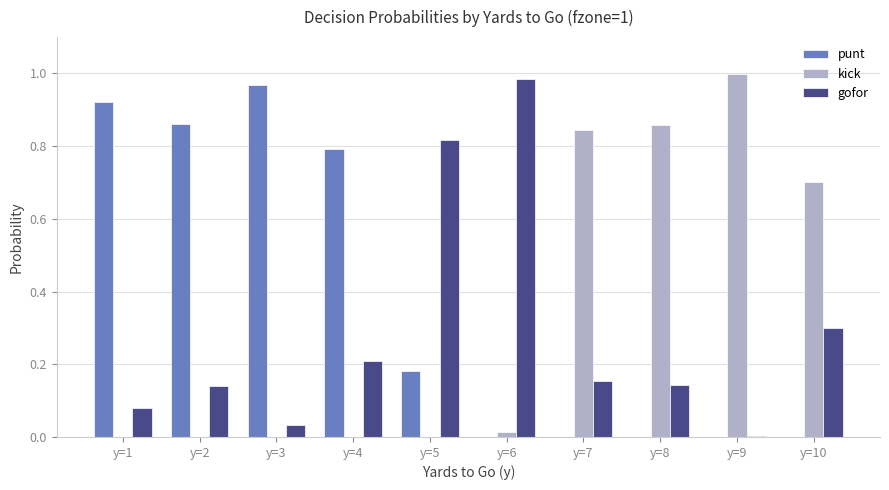

Which label corresponds to the largest value in the chart?

y=9